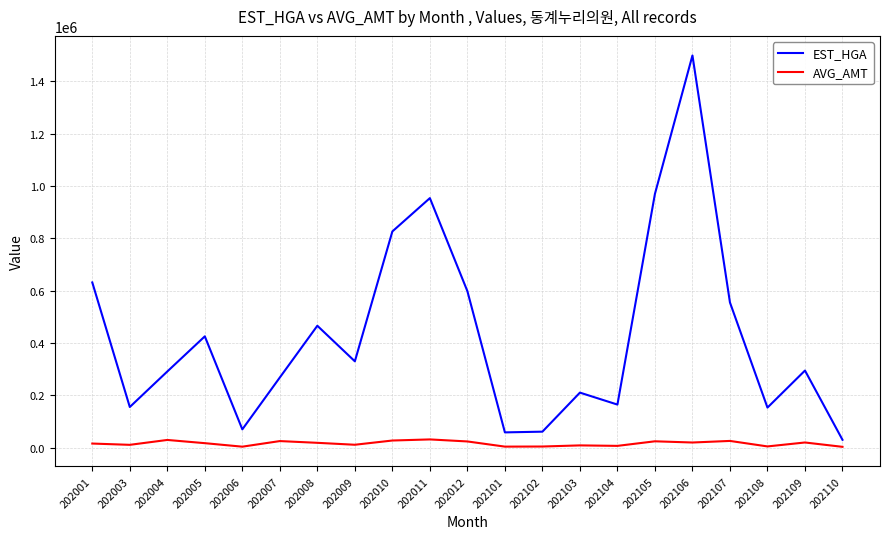

Does the chart display data point markers on the line(s)?

No